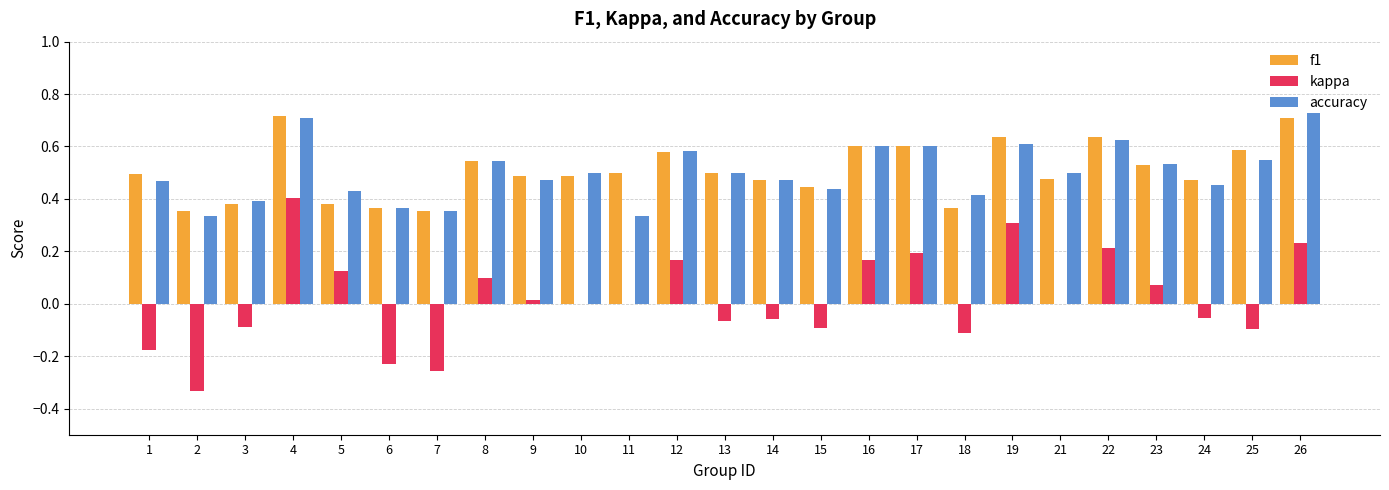

What is the sum of all accuracy values?

12.5